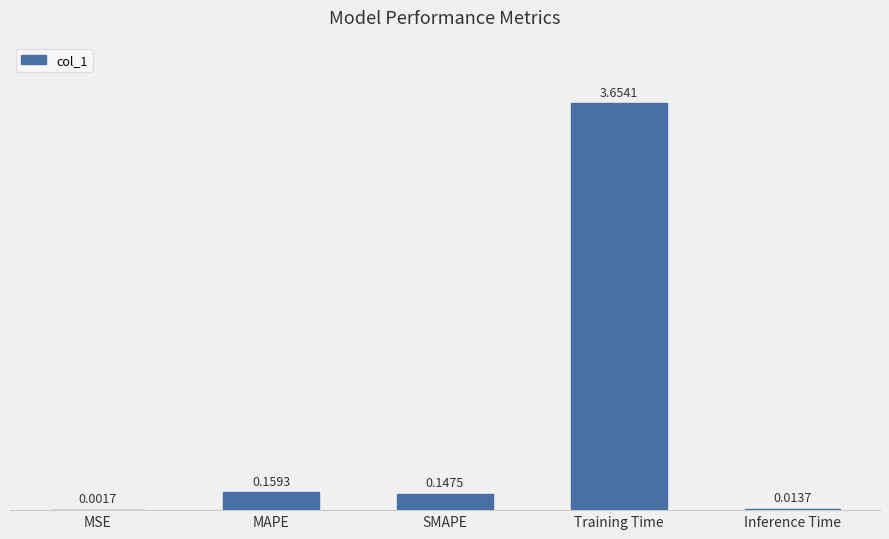

What is the sum of all values?

4.0